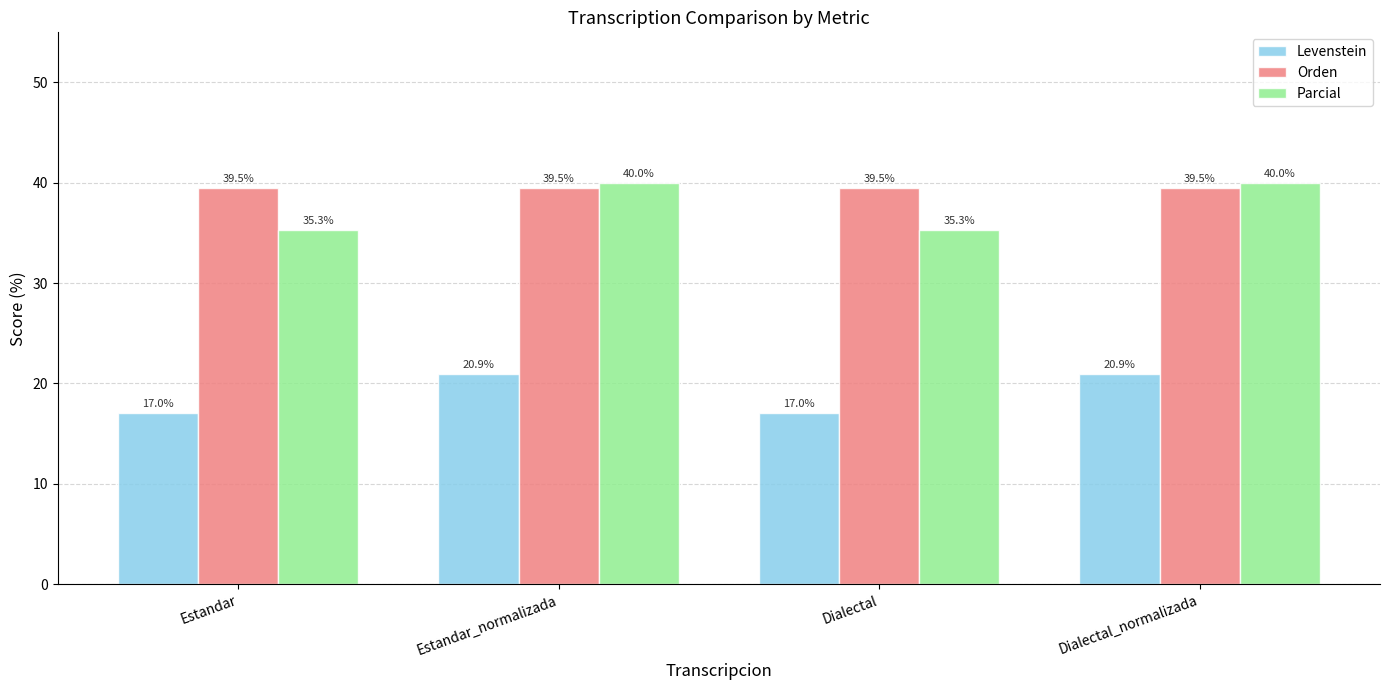

What position from the left is Dialectal_normalizada?

4